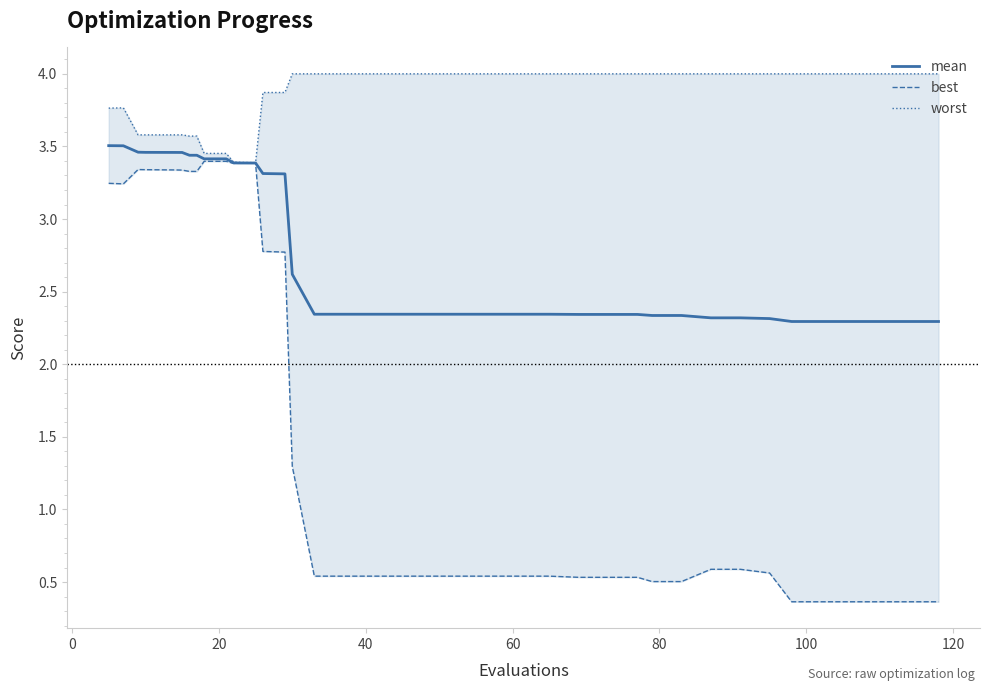

True or false: best and worst intersect in this chart.

False